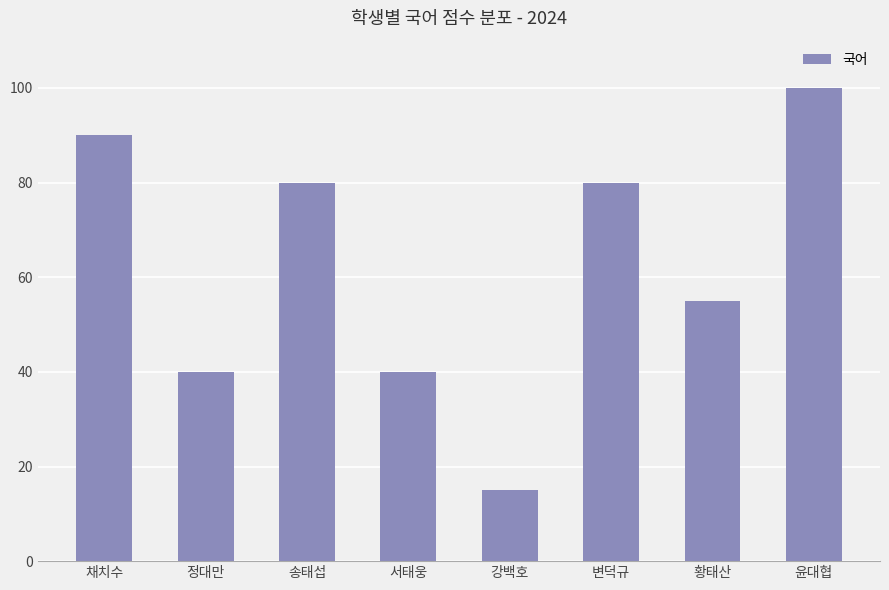

Where does the data first go above 80?

채치수